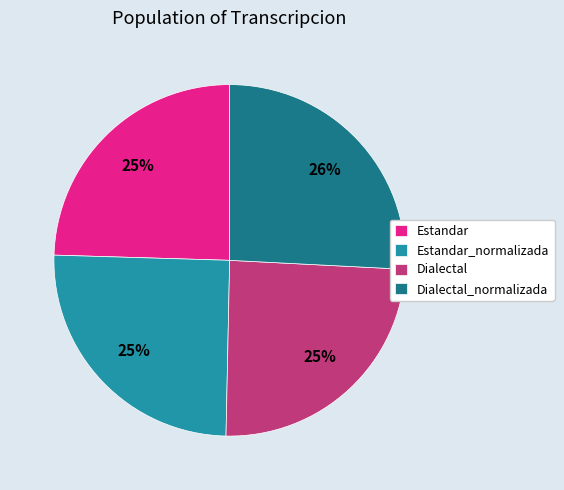

What is the largest slice in the pie chart?

Dialectal_normalizada